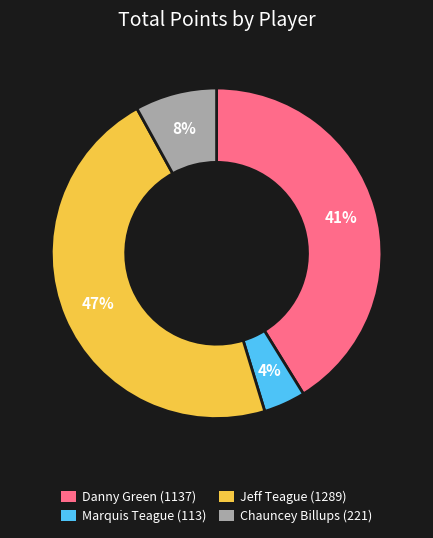

Do Danny Green (1137) and Chauncey Billups (221) together represent more than half of the pie?

No